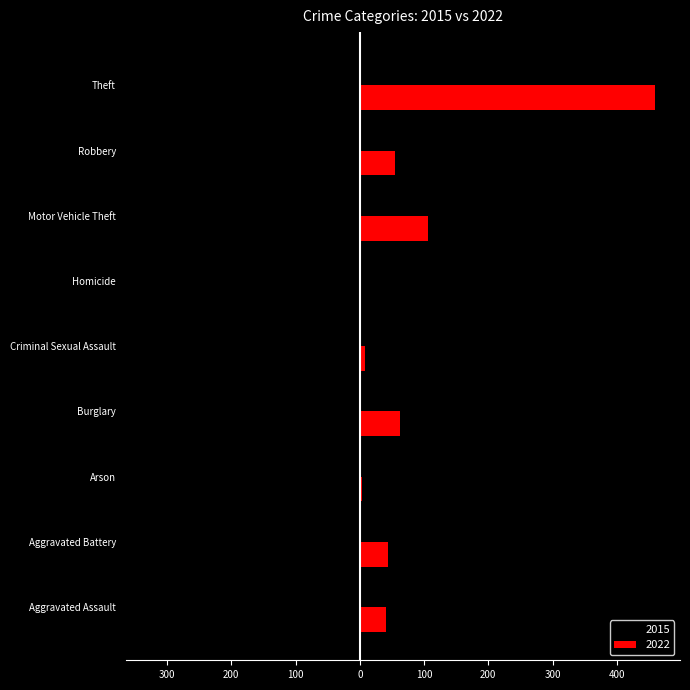

Is the value of 2022 at Aggravated Assault greater than the value of 2015 at Aggravated Battery?

Yes